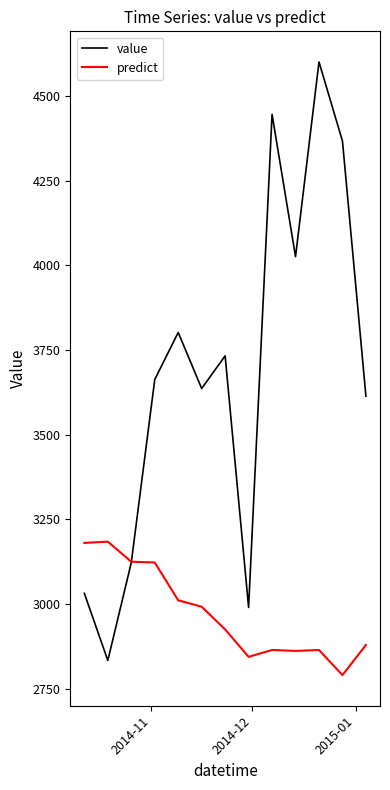

What is the sum of all value values?

47857.8